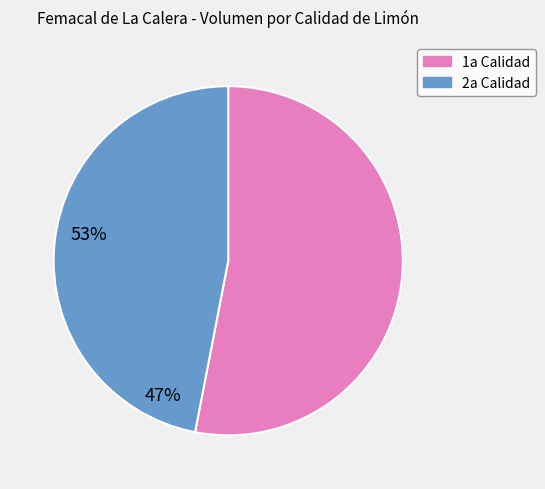

Is there a majority slice in this chart?

Yes